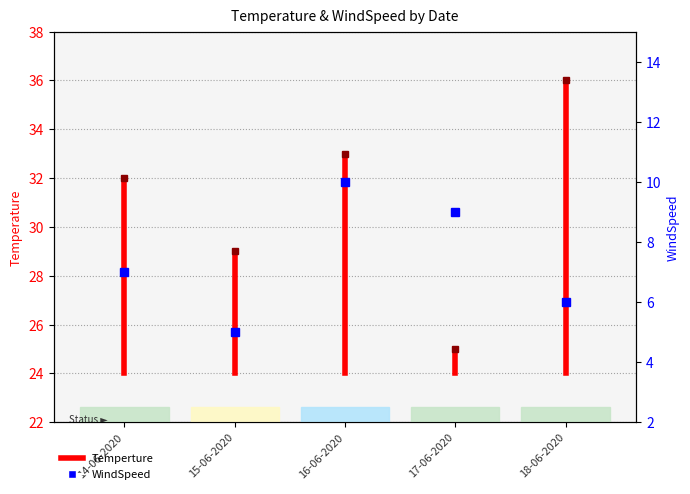

How many lines are shown in the chart?

1